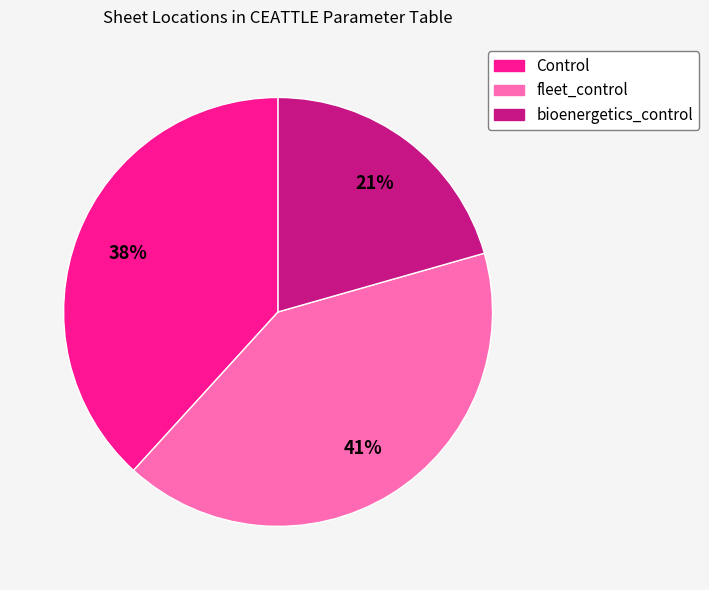

Rank the categories by value from lowest to highest.

bioenergetics_control, Control, fleet_control